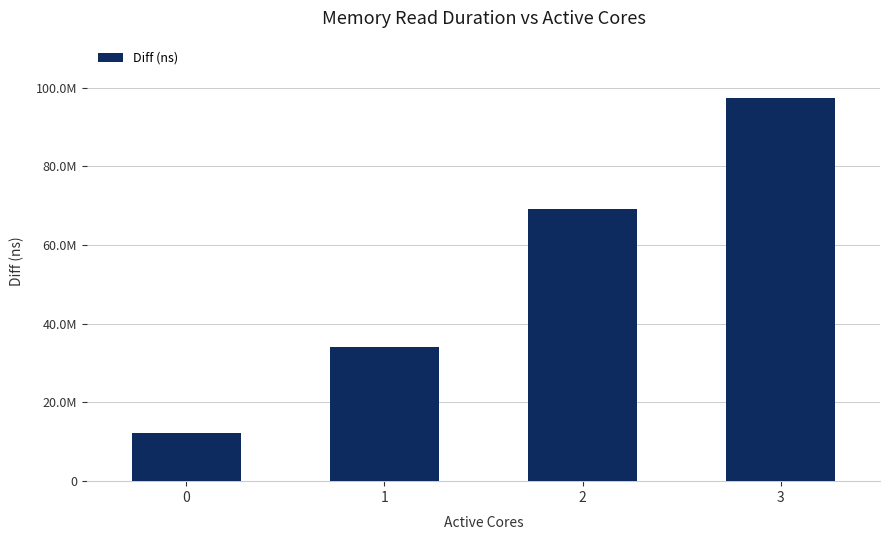

Are the bars horizontal?

No